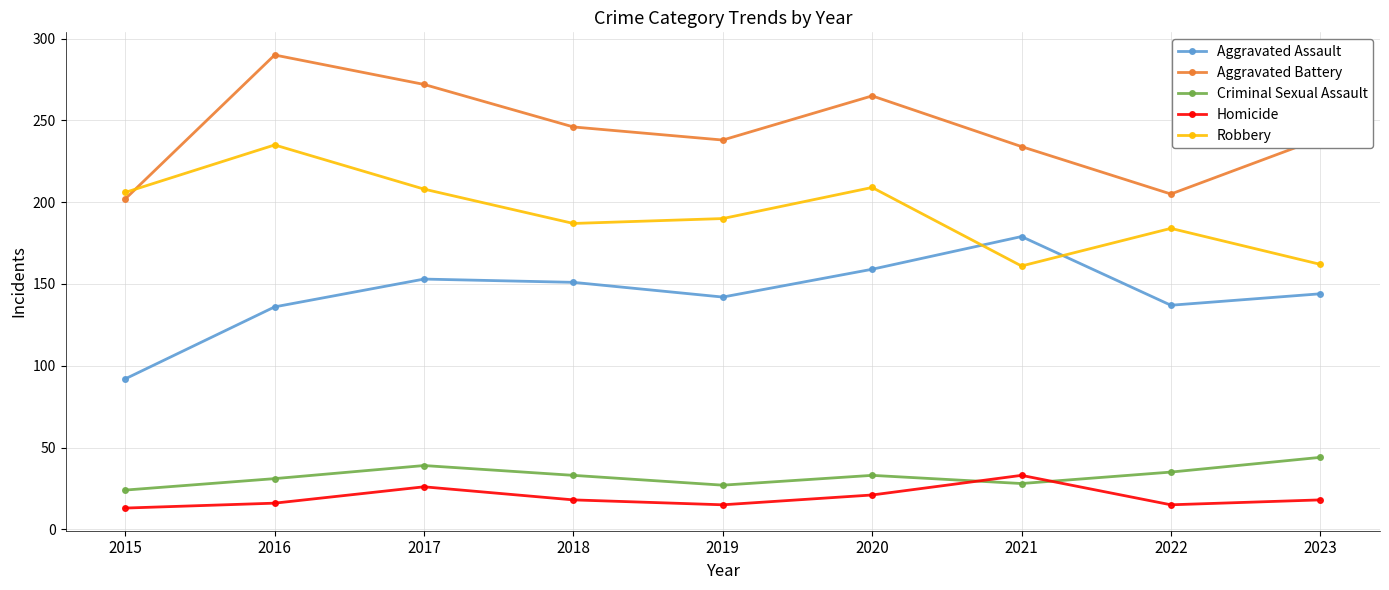

Is the value of Criminal Sexual Assault at 2015 greater than the value of Robbery at 2023?

No